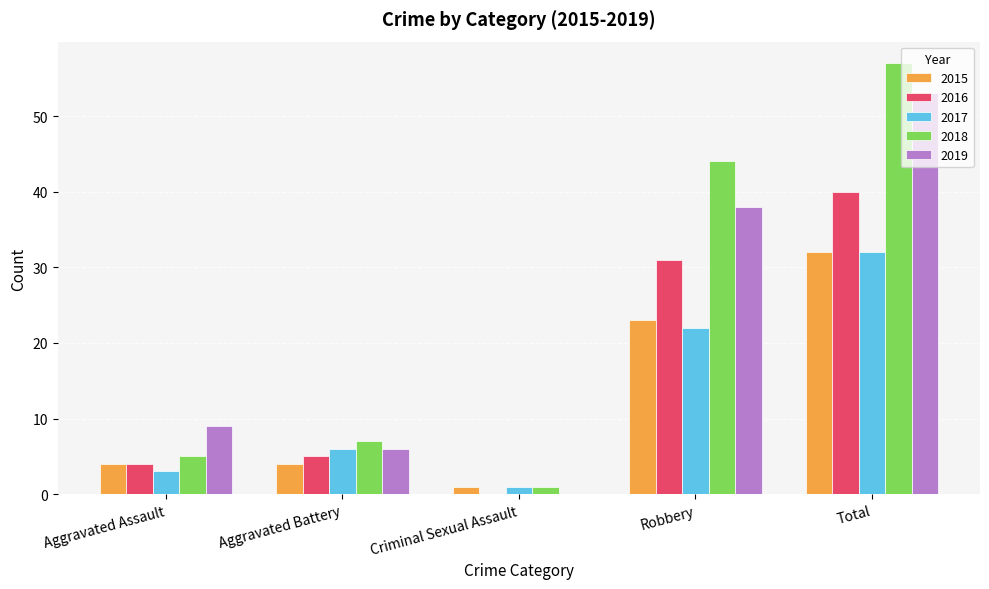

At which category is the sum across all series the highest?

Total